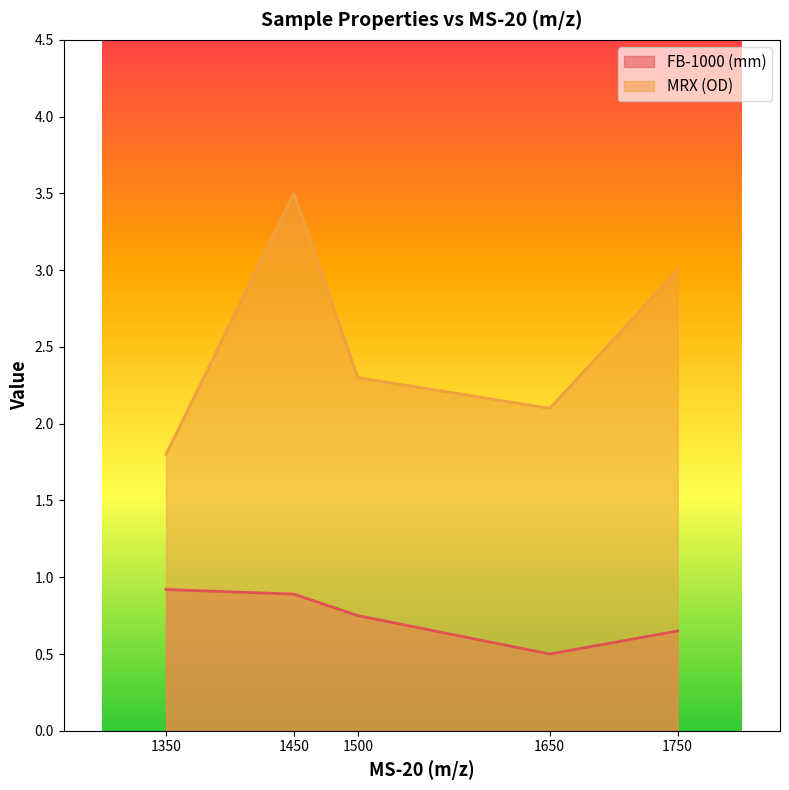

What is the average value of the MRX (OD) series?

2.5